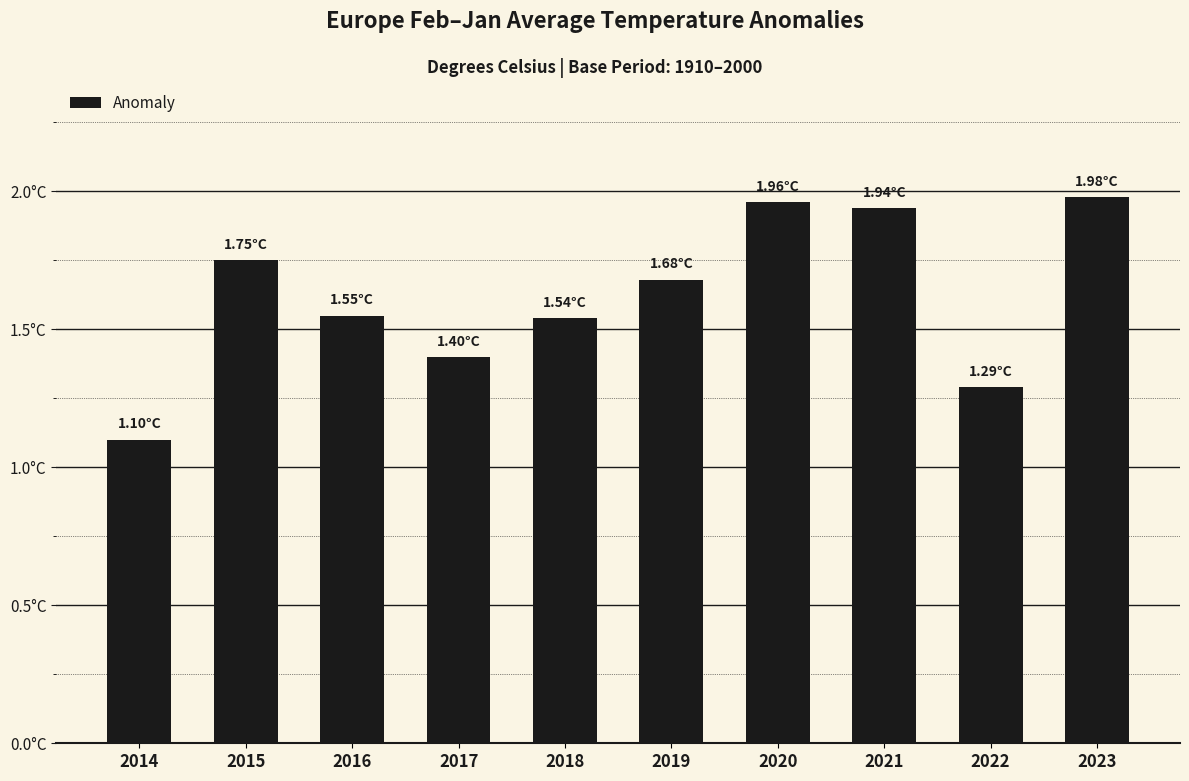

Reading left to right, transcribe all the data shown in this chart.

2014=1.1	2015=1.8	2016=1.6	2017=1.4	2018=1.5	2019=1.7	2020=2.0	2021=1.9	2022=1.3	2023=2.0